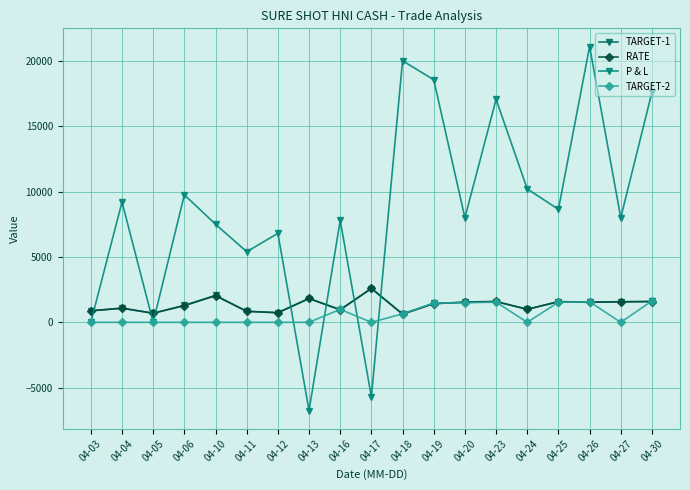

What is the difference between the second highest and minimum values in the TARGET-1 series?

1425